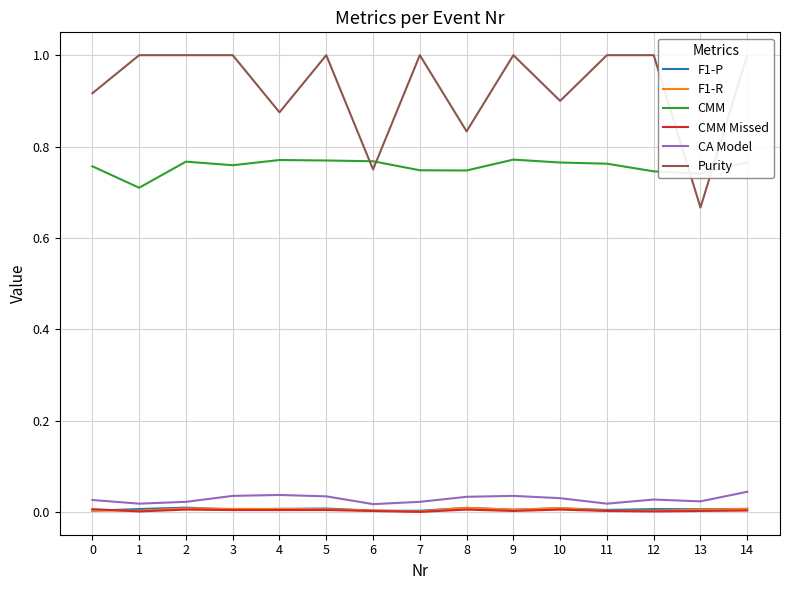

At 12, list the series in order from largest to smallest.

Purity, CMM, CA Model, F1-P, F1-R, CMM Missed